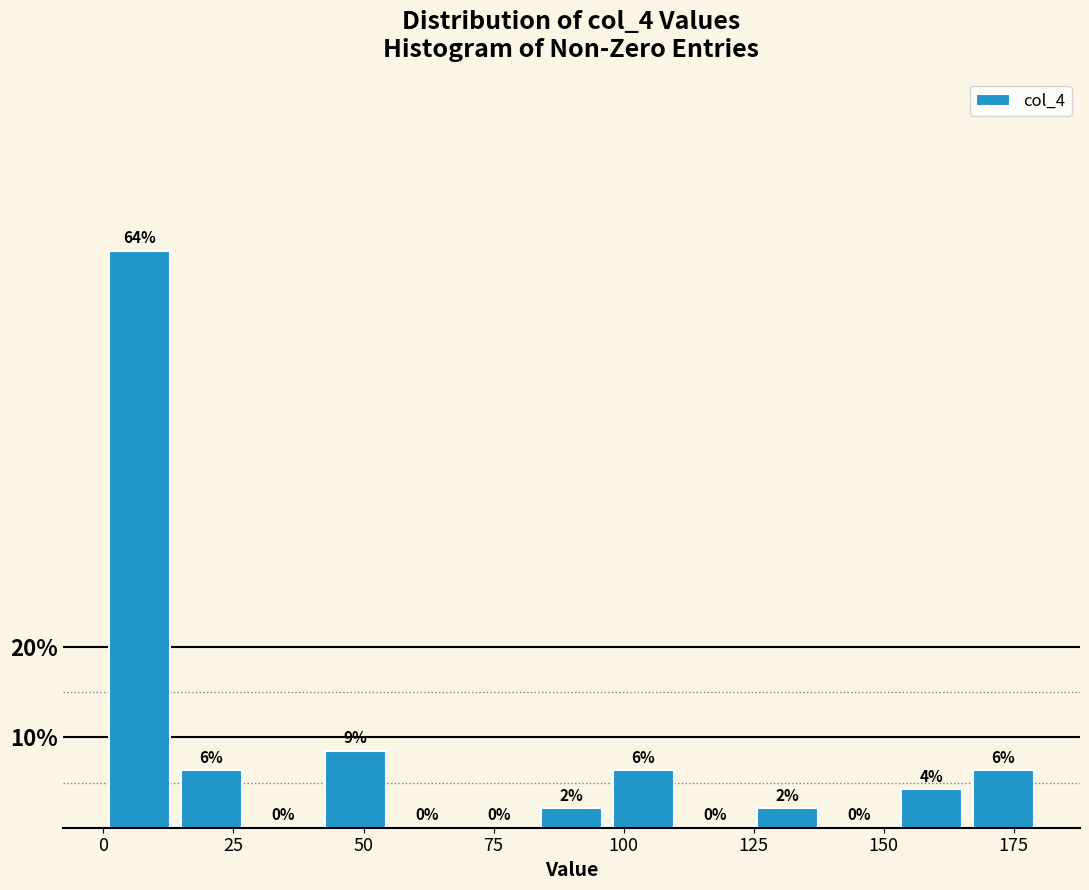

Around what value on the x-axis is the tallest bar? Give the approximate position of its centre, as read against the axis.

5